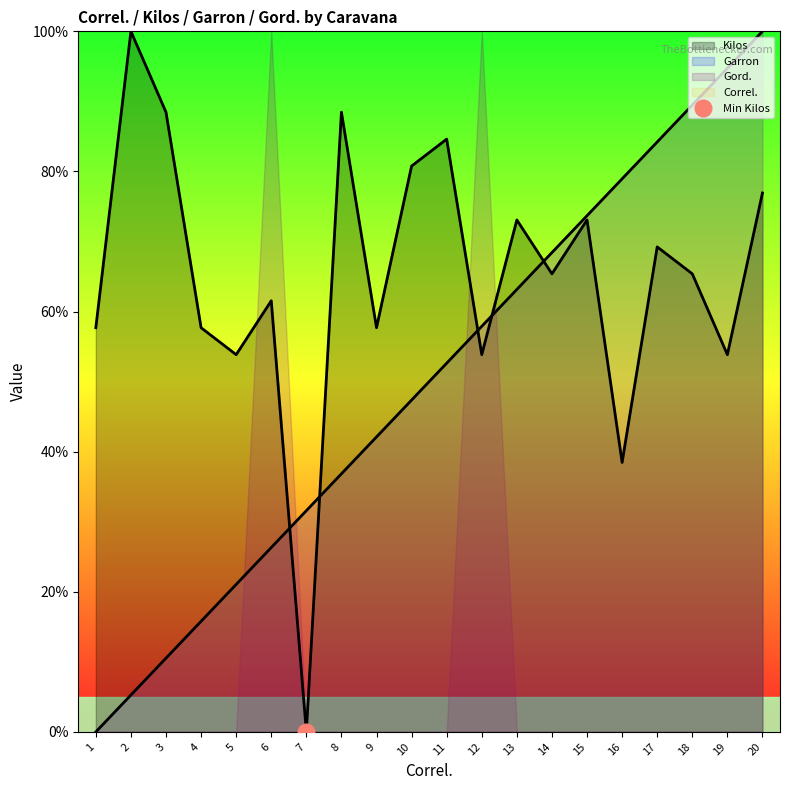

At which label does Kilos reach its peak?

2